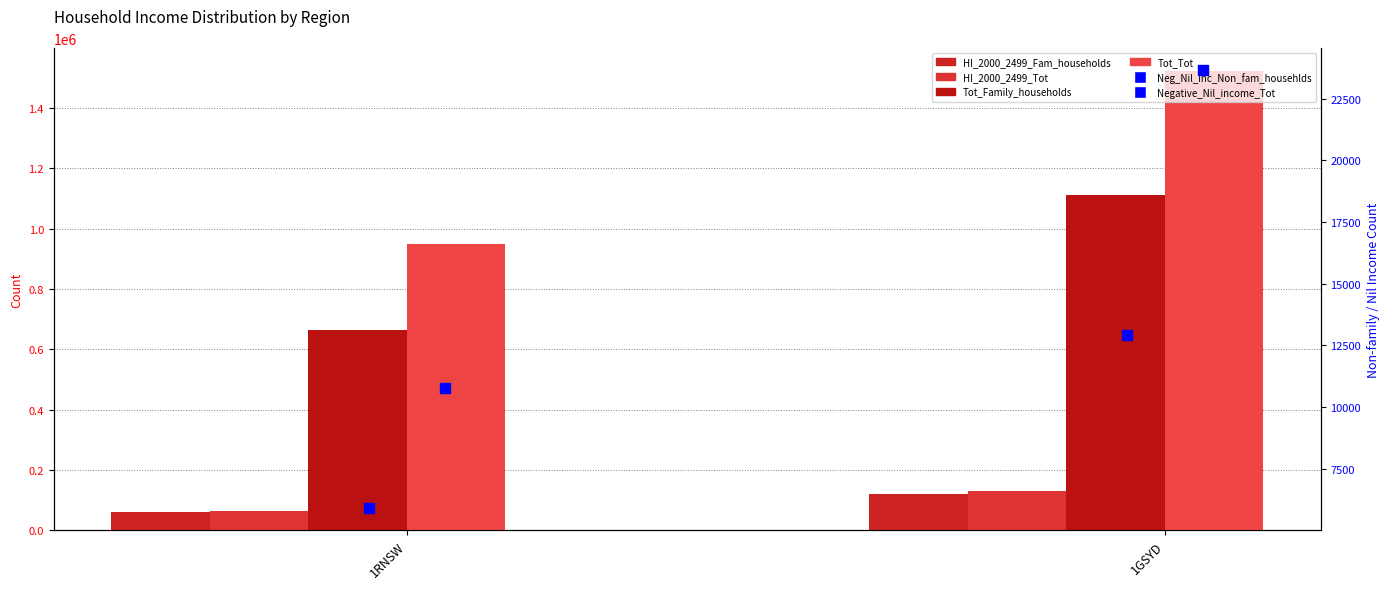

Which series has the largest Y range (max minus min)?

Tot_Tot